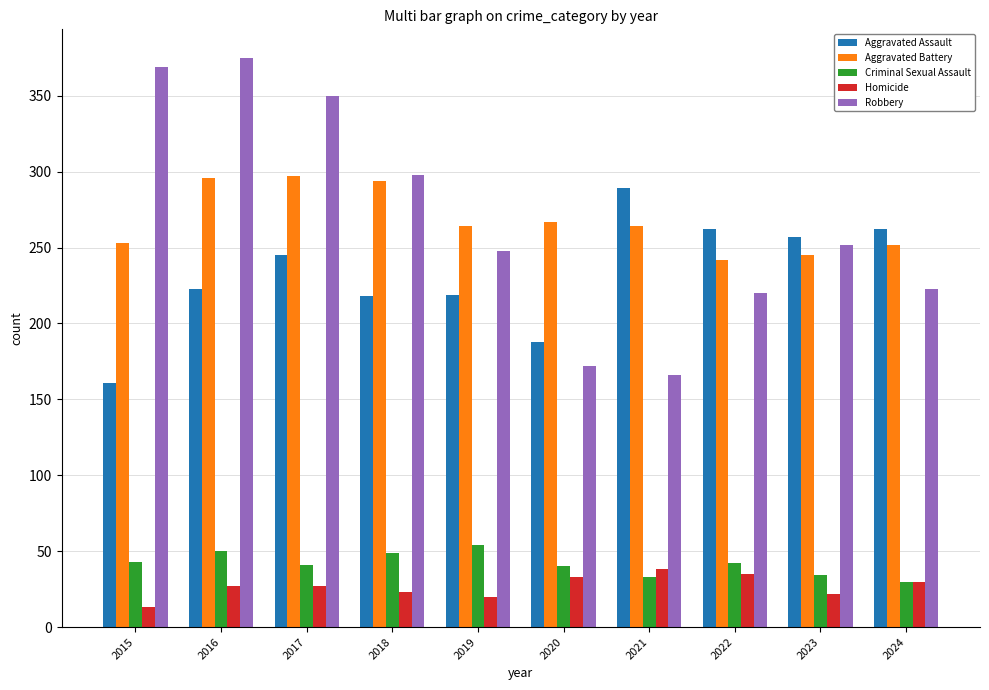

Which category has the lowest value in the Robbery series?

2021